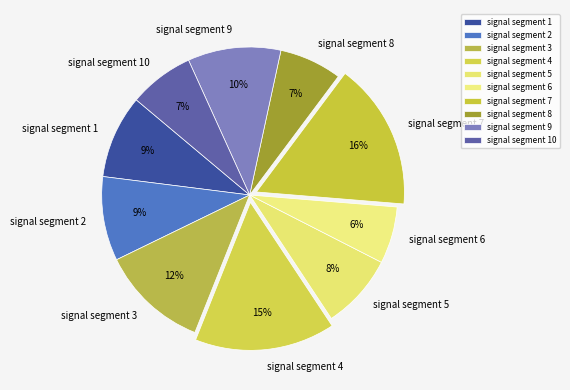

Is it true that signal segment 6 is 6% of the pie?

True